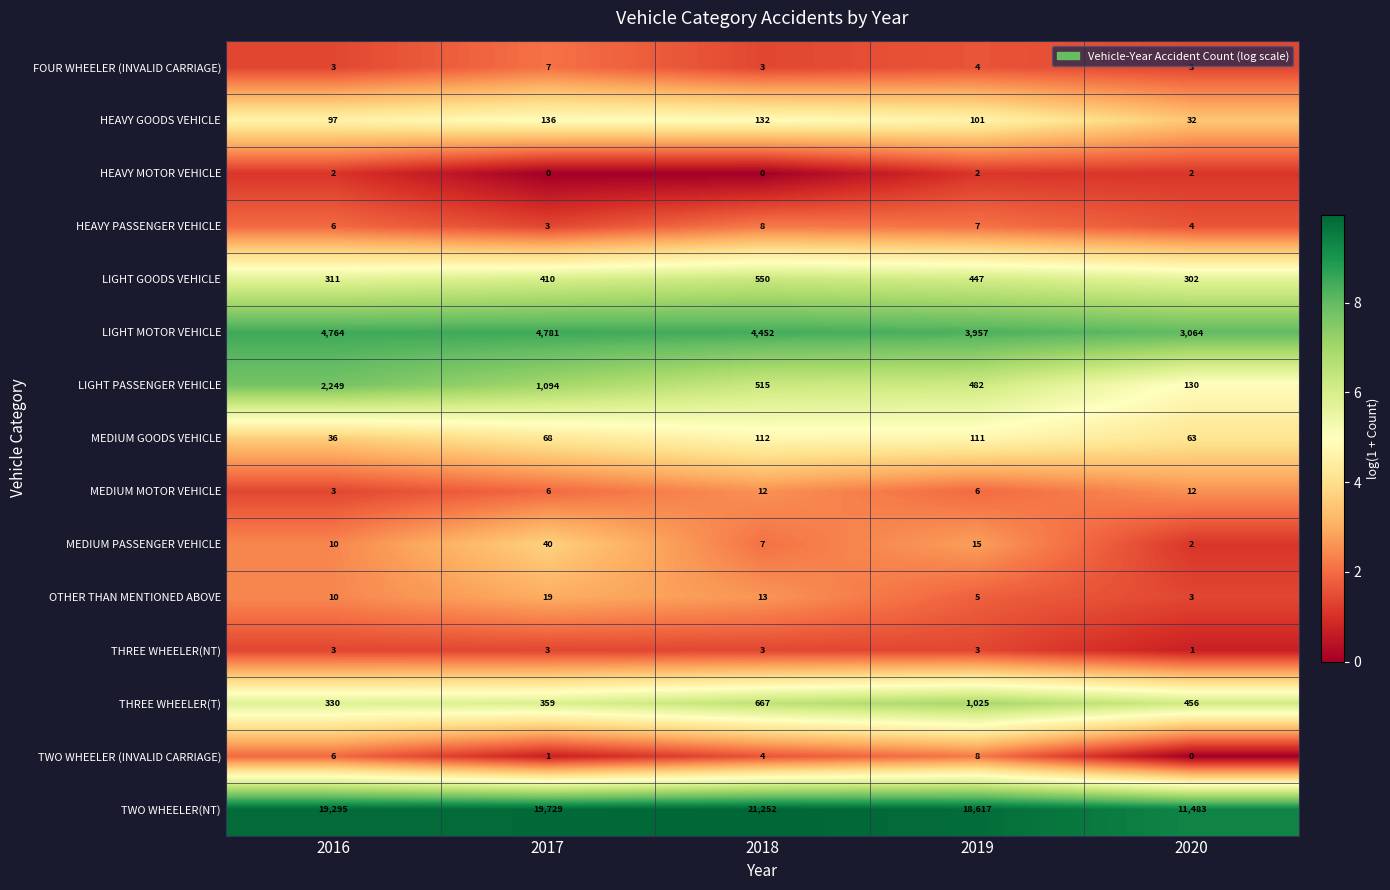

Where does the HEAVY GOODS VEHICLE series first go above 101?

2017